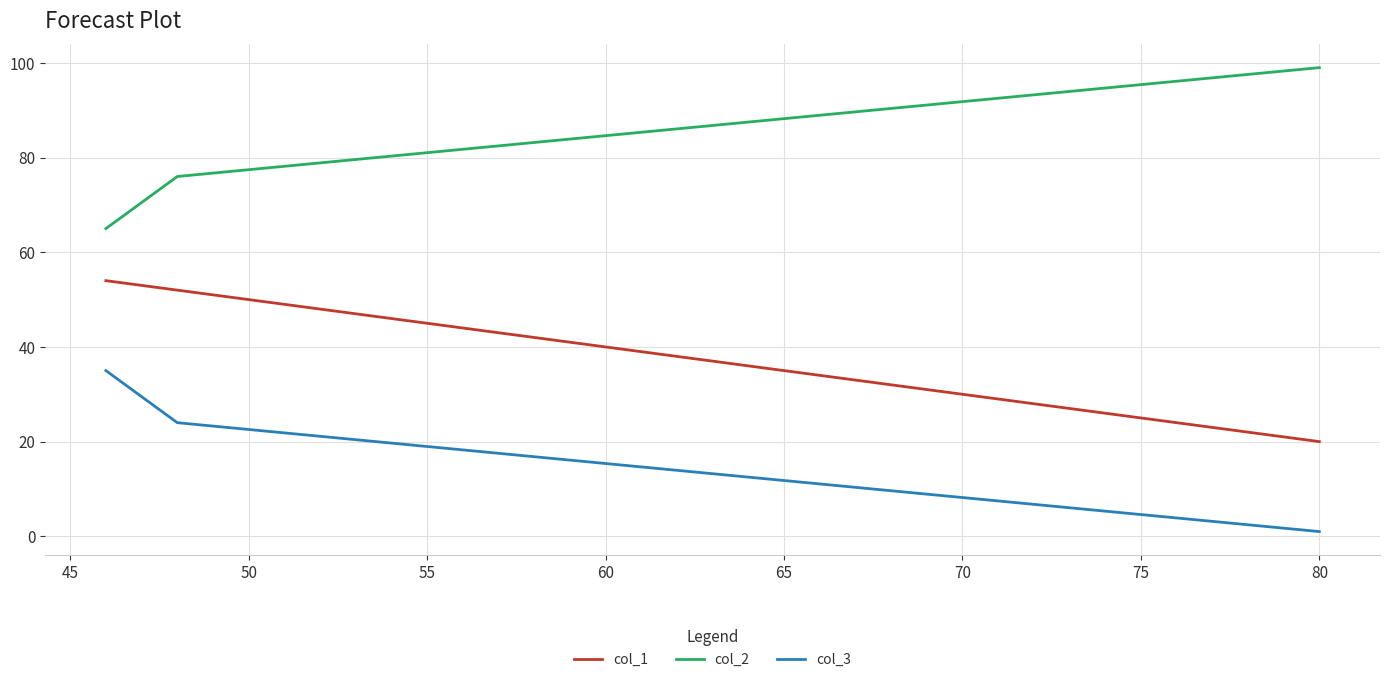

At how many categories does at least one series exceed 94?

1